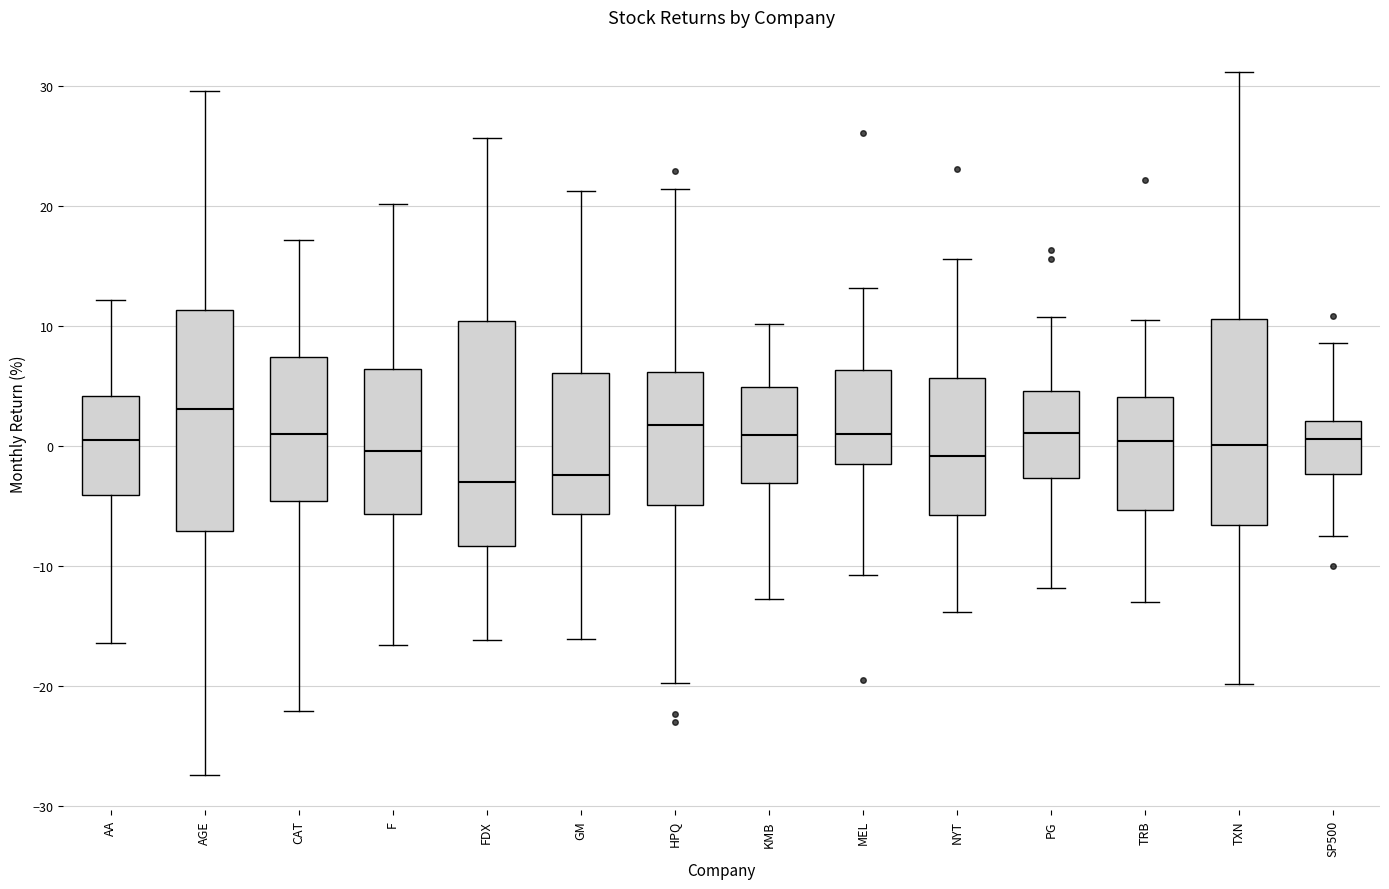

Reading left to right, transcribe this box plot: for each box, give where its median line is, the range the box spans, and where its two whiskers end, as read against the y-axis. The values are not printed on the chart, so give them approximately, as read against the axis.

AA: median 0, box -4 to 4, whiskers -16 to 12
AGE: median 3, box -7 to 11, whiskers -27 to 30
CAT: median 1, box -5 to 7, whiskers -22 to 17
F: median 0, box -6 to 6, whiskers -17 to 20
FDX: median -3, box -8 to 10, whiskers -16 to 26
GM: median -2, box -6 to 6, whiskers -16 to 21
HPQ: median 2, box -5 to 6, whiskers -20 to 21
KMB: median 1, box -3 to 5, whiskers -13 to 10
MEL: median 1, box -2 to 6, whiskers -11 to 13
NYT: median -1, box -6 to 6, whiskers -14 to 16
PG: median 1, box -3 to 5, whiskers -12 to 11
TRB: median 0, box -5 to 4, whiskers -13 to 11
TXN: median 0, box -7 to 11, whiskers -20 to 31
SP500: median 1, box -2 to 2, whiskers -8 to 9